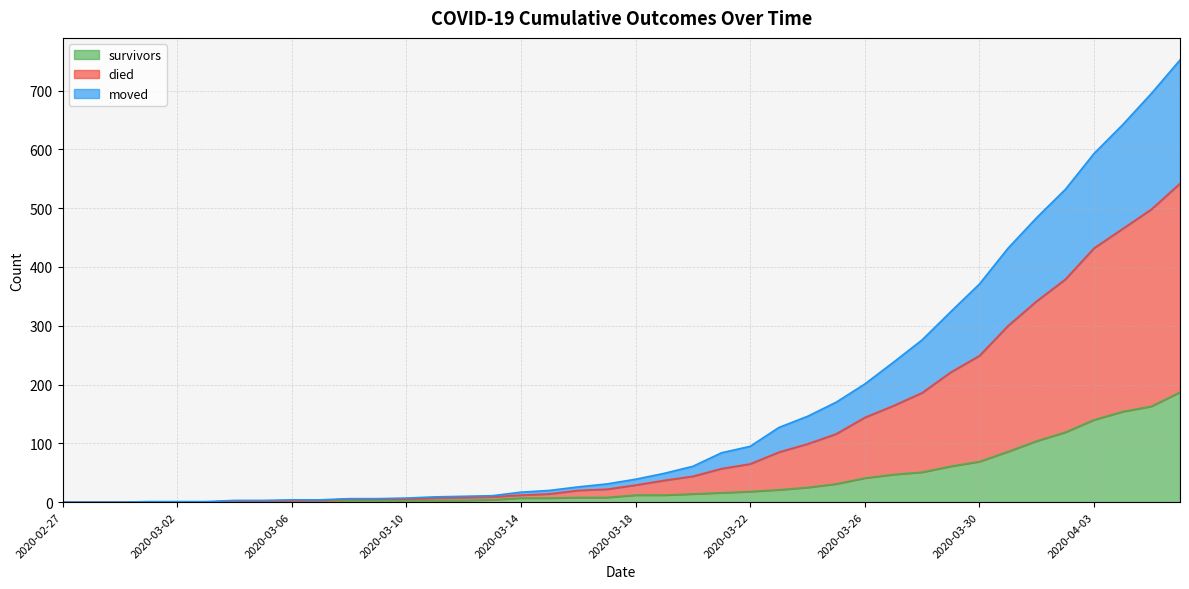

True or false: moved and died intersect in this chart.

False